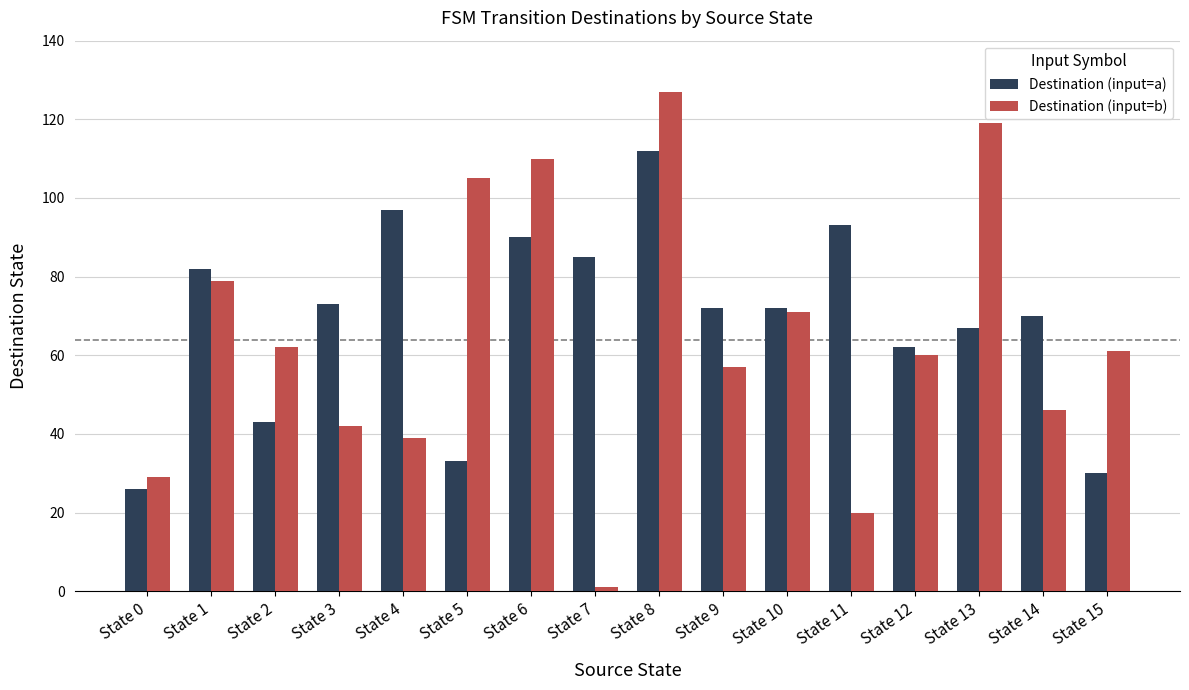

Are the bars horizontal?

No